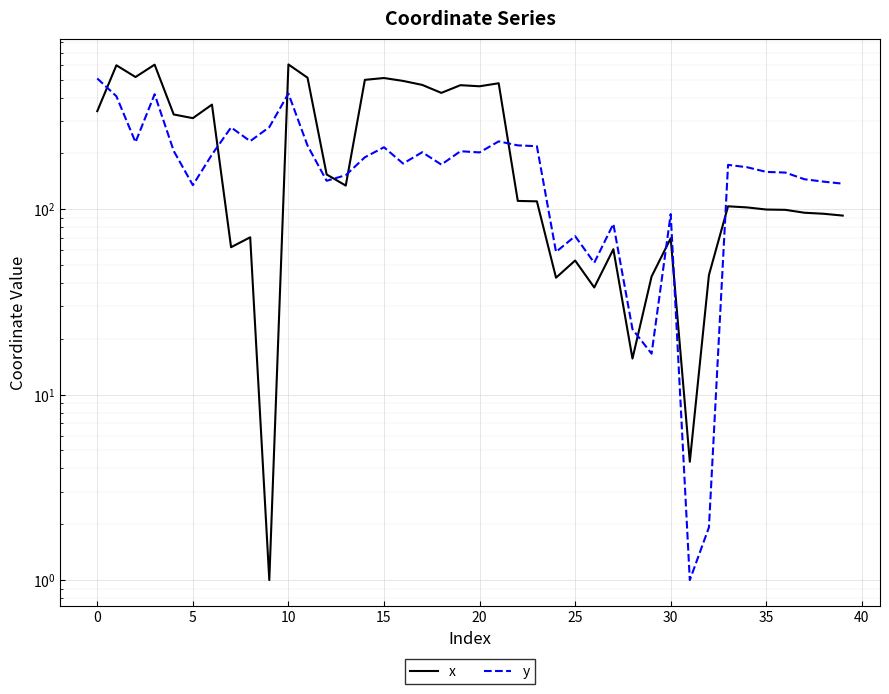

What is the difference between the second highest and minimum values in the x series?

601.6